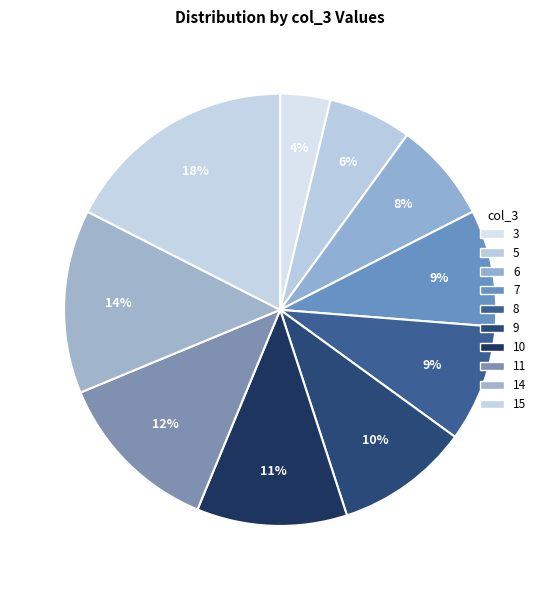

How many slices are in this pie chart?

10